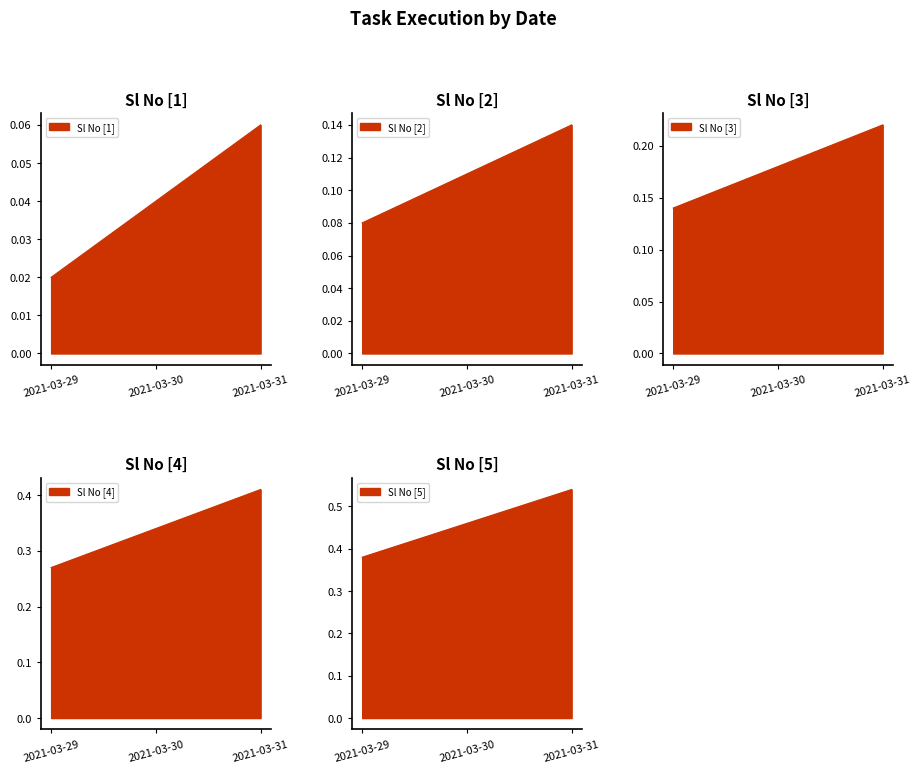

Between 2021-03-29 and 2021-03-30, which is larger?

2021-03-30